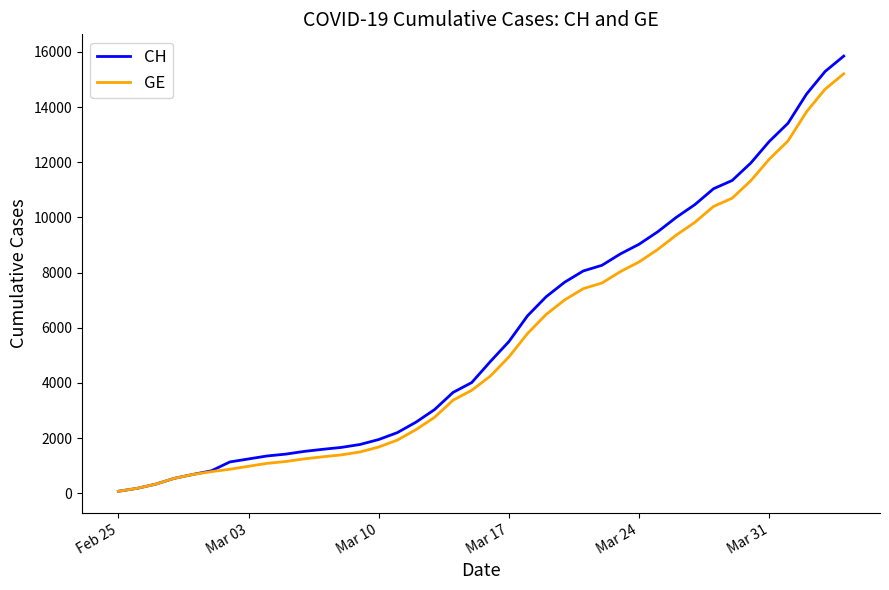

Which series has the largest total across all categories?

CH